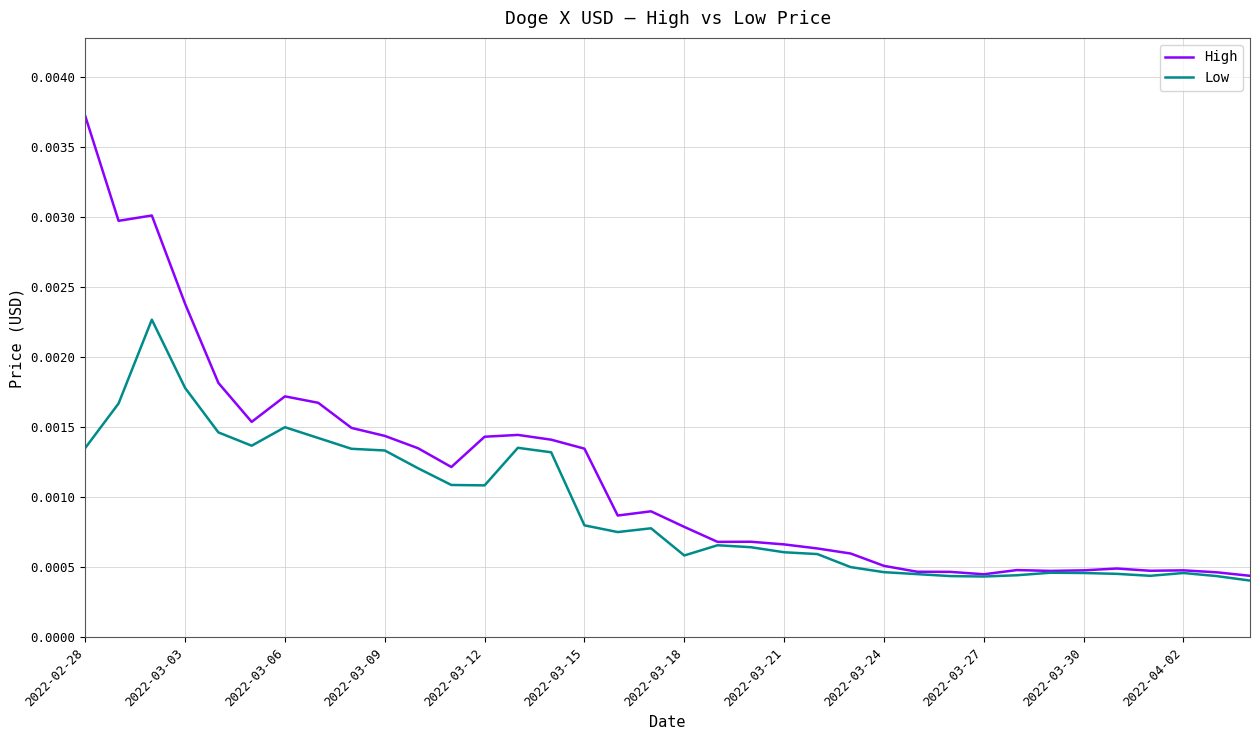

Which series has the widest spread of values?

High